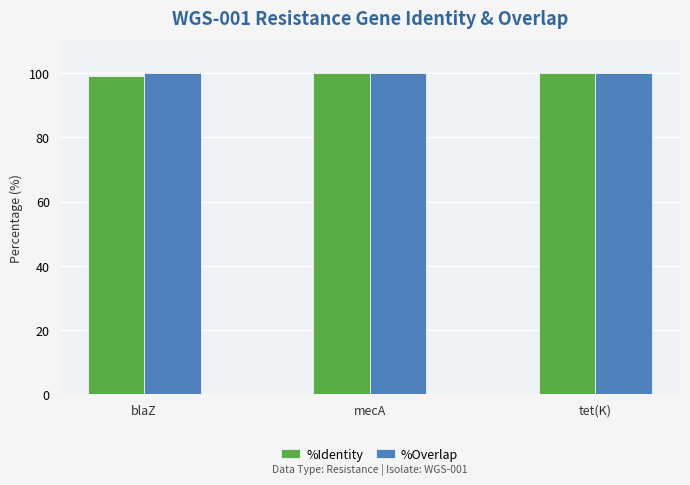

What is the minimum value shown in the chart?

99.2